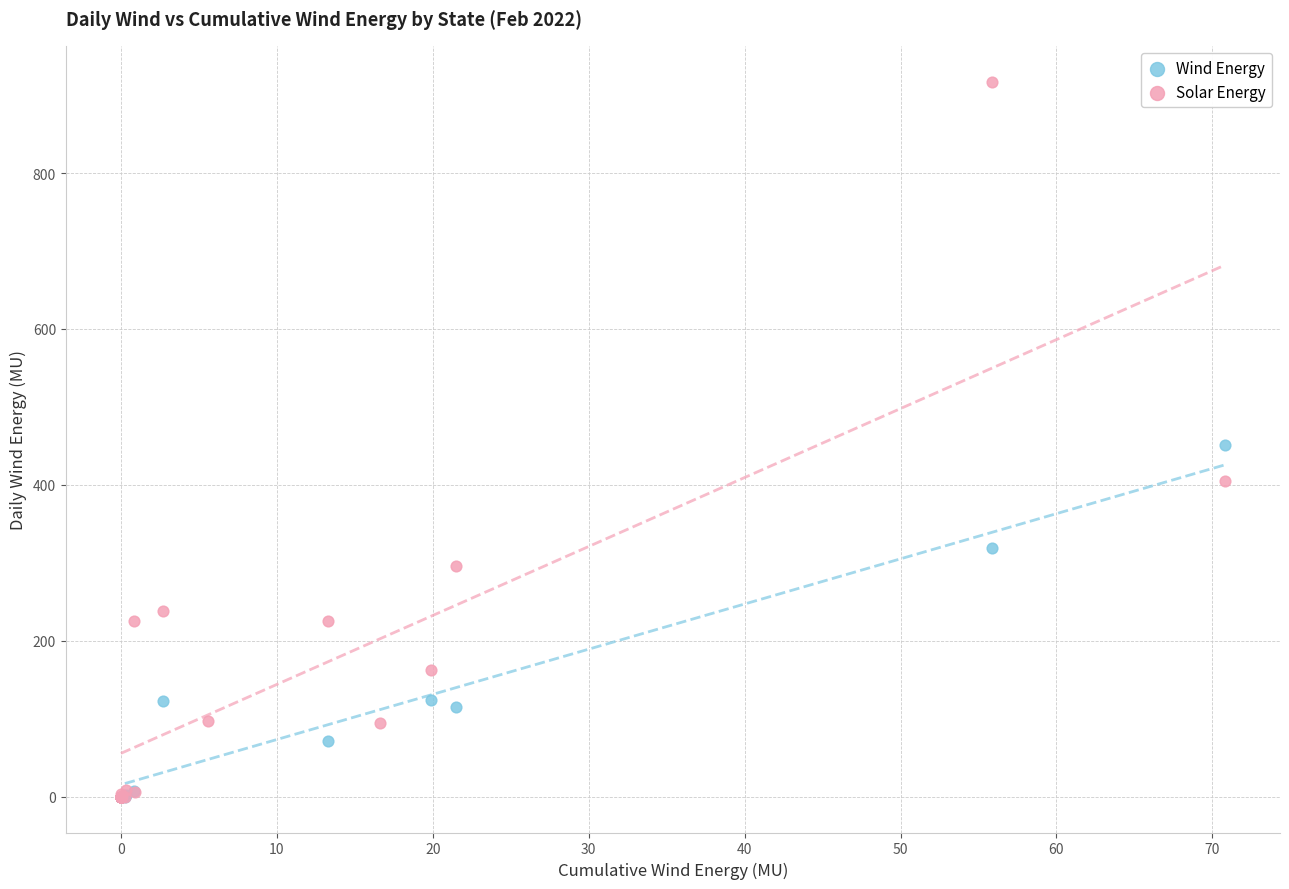

What are all the series names shown in the legend?

Wind Energy, Solar Energy